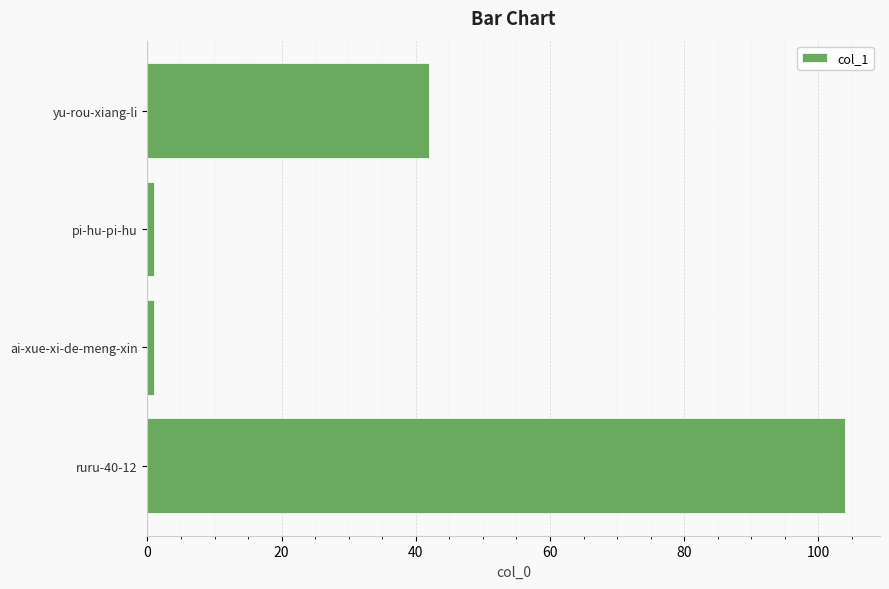

What is the difference between the maximum and minimum values?

103